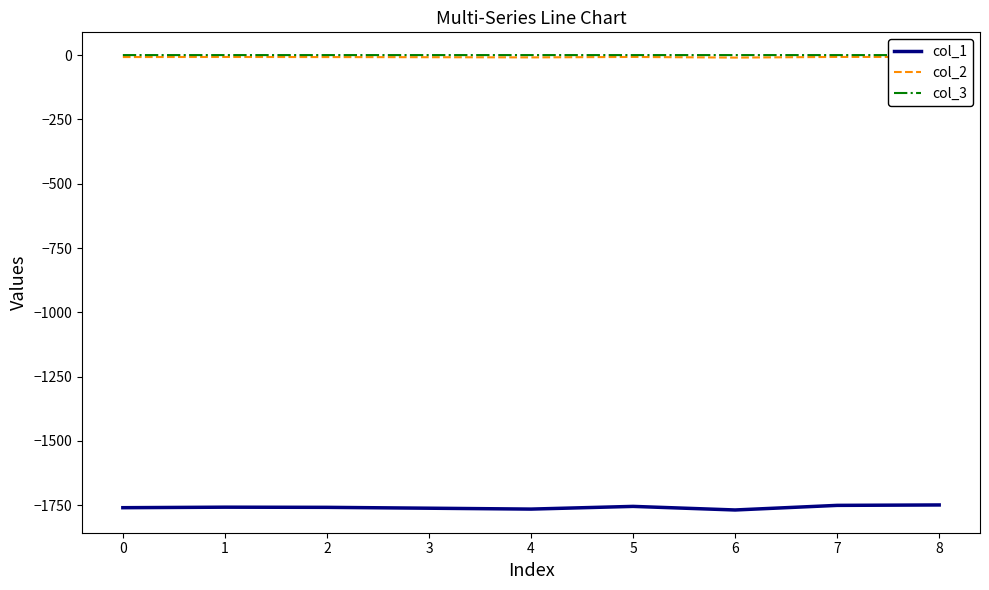

True or false: col_1 and col_2 intersect in this chart.

False